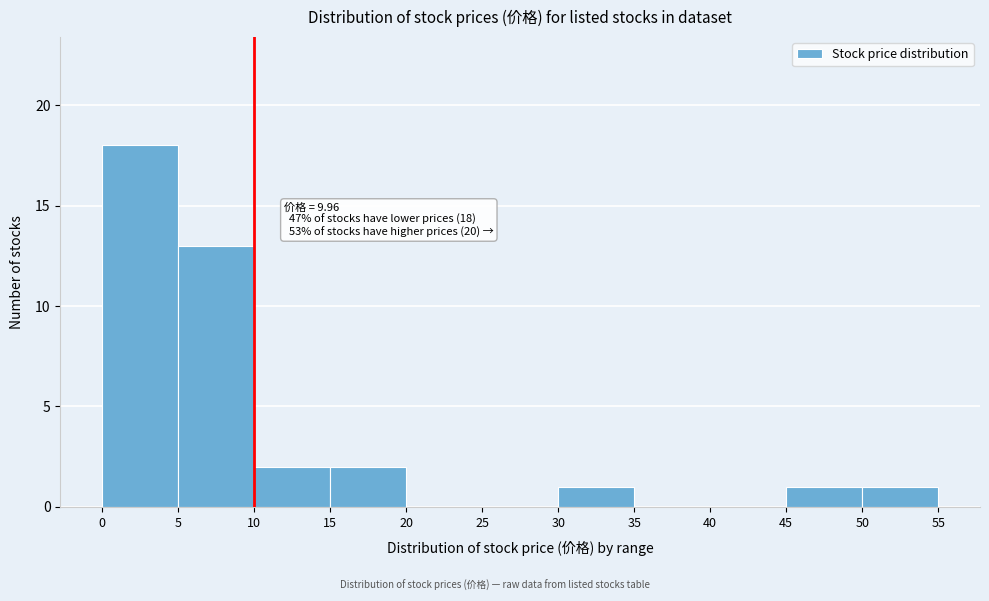

Over which range of the x-axis is the bar tallest?

0 to 5